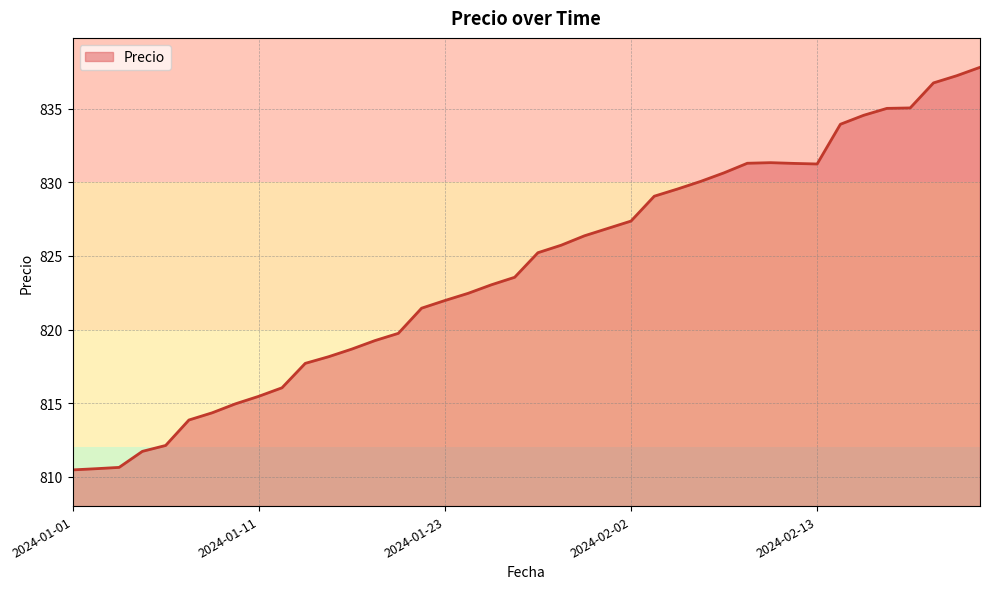

Count the number of categories in the chart.

40